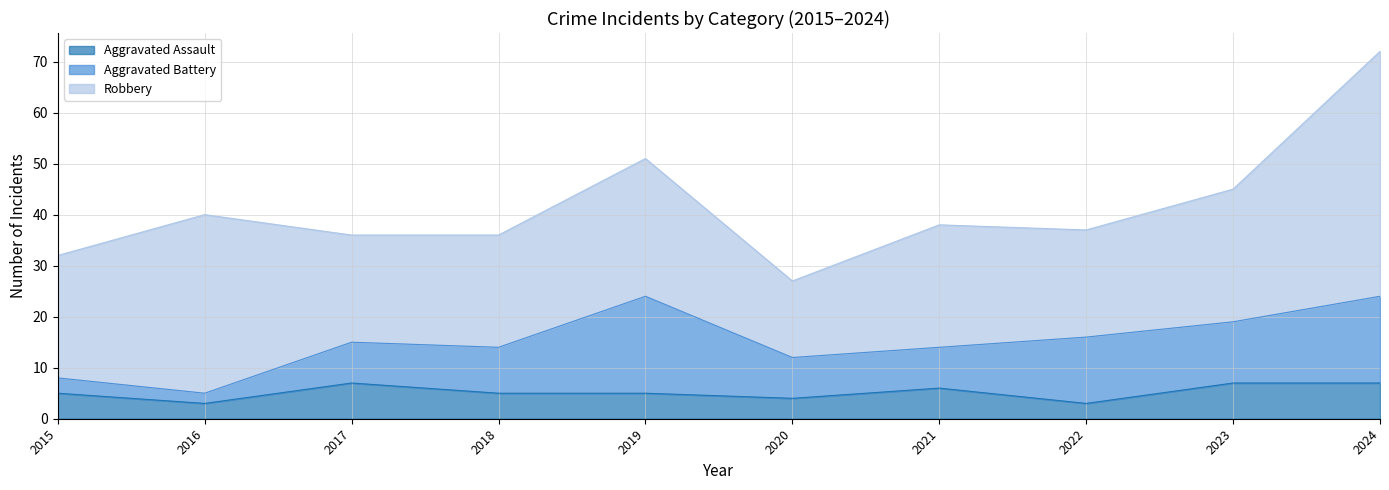

True or false: Aggravated Assault and Robbery intersect in this chart.

False